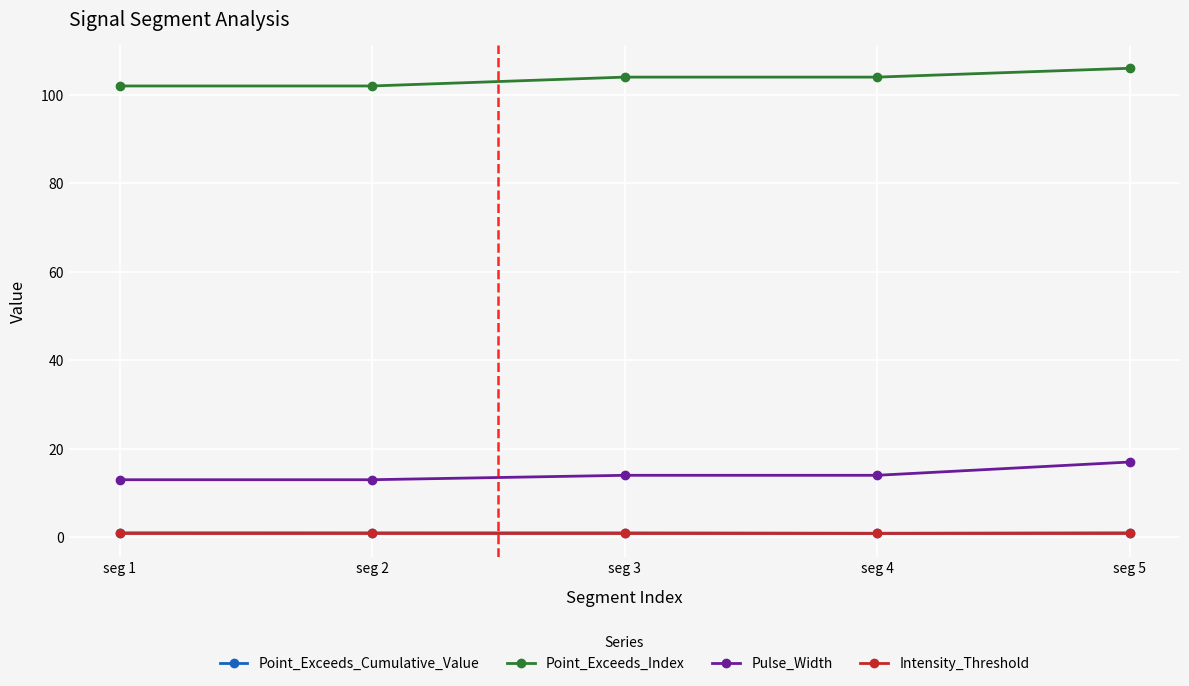

What is the maximum value shown in the chart?

106.0